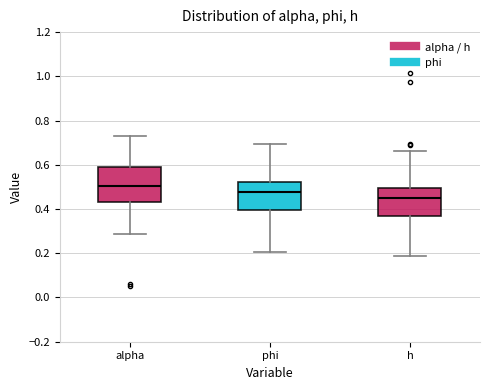

Where does the lower whisker of the box for phi end on the y-axis? The values are not printed on the chart, so give them approximately, as read against the axis.

0.20